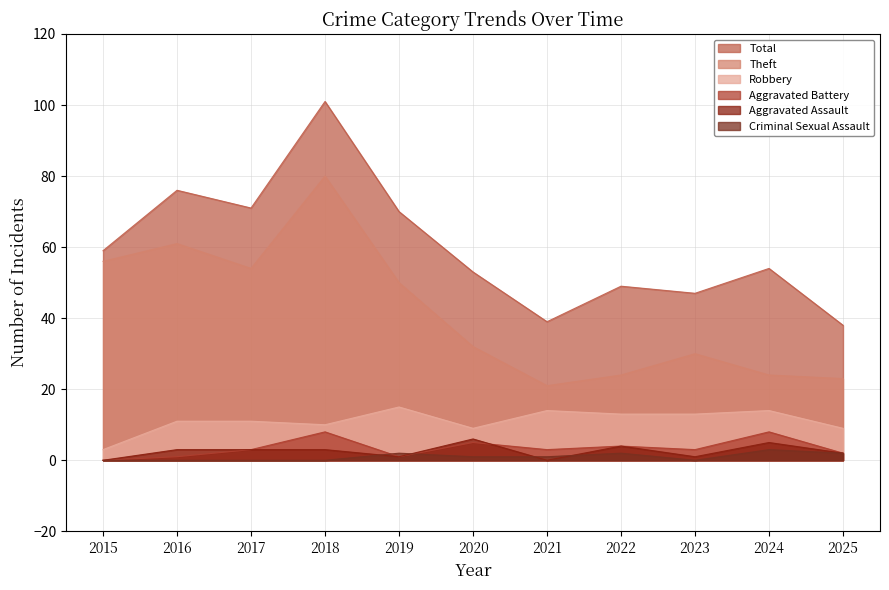

Reading left to right, what are all the values shown in this chart?

Robbery: 2015=3	2016=11	2017=11	2018=10	2019=15	2020=9	2021=14	2022=13	2023=13	2024=14	2025=9
Theft: 2015=56	2016=61	2017=54	2018=80	2019=50	2020=32	2021=21	2022=24	2023=30	2024=24	2025=23
Aggravated Assault: 2015=0	2016=3	2017=3	2018=3	2019=1	2020=6	2021=0	2022=4	2023=1	2024=5	2025=2
Aggravated Battery: 2015=0	2016=1	2017=3	2018=8	2019=1	2020=5	2021=3	2022=4	2023=3	2024=8	2025=2
Criminal Sexual Assault: 2015=0	2016=0	2017=0	2018=0	2019=2	2020=1	2021=1	2022=2	2023=0	2024=3	2025=2
Total: 2015=59	2016=76	2017=71	2018=101	2019=70	2020=53	2021=39	2022=49	2023=47	2024=54	2025=38